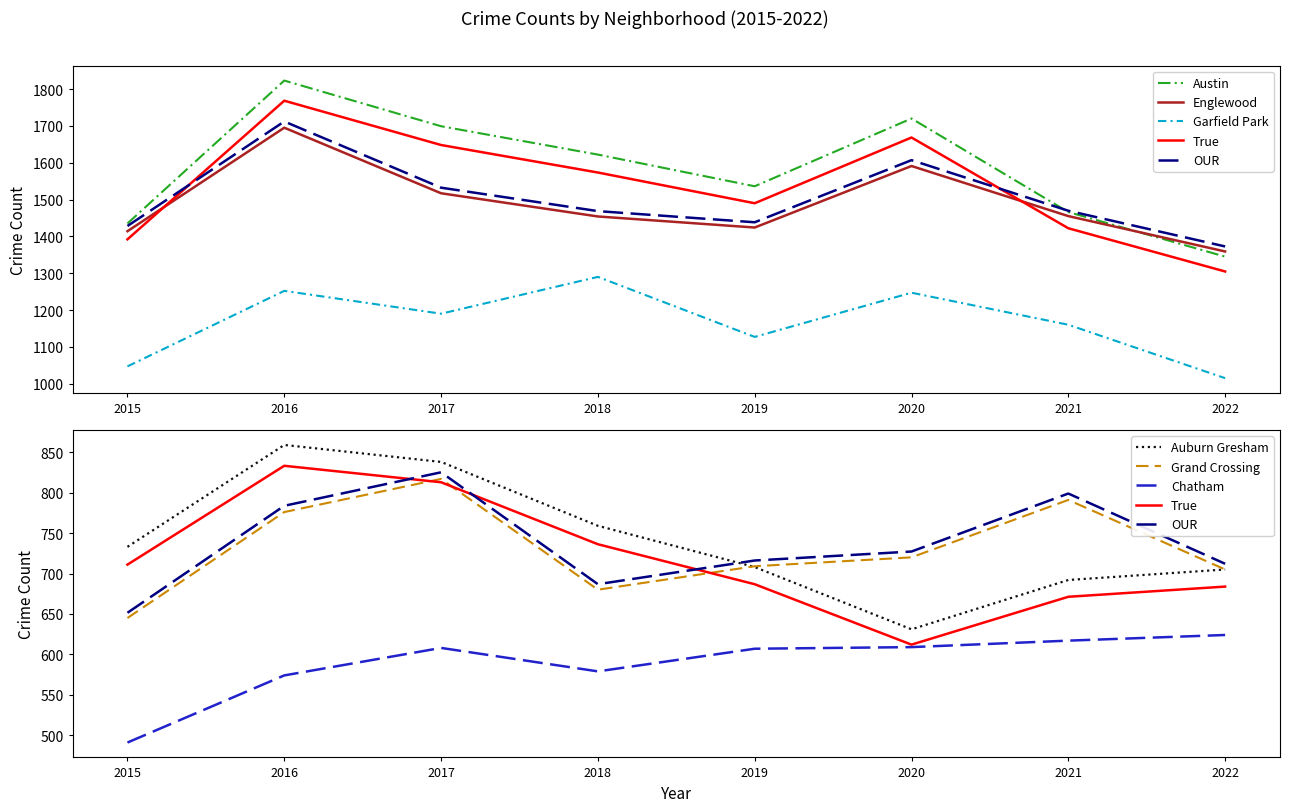

Where is Garfield Park nearest to the value 1152?

2021